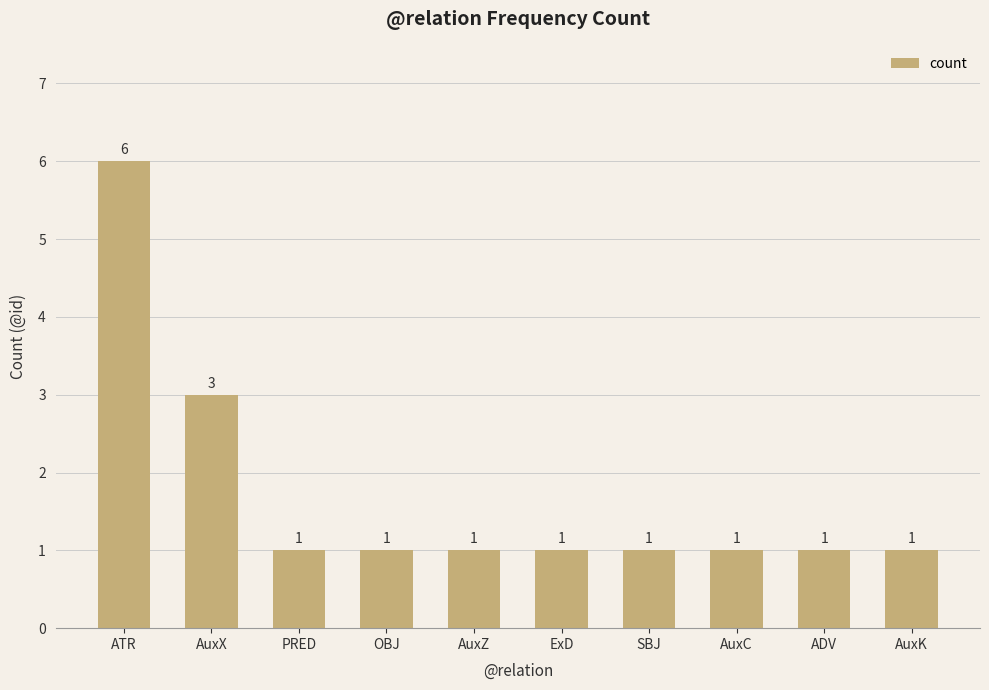

Count the values in the range 1 to 2.

8